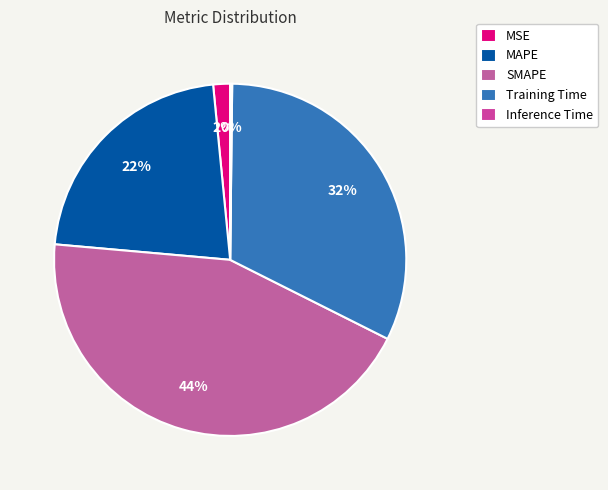

To the nearest percent, what is the average slice percentage?

20%